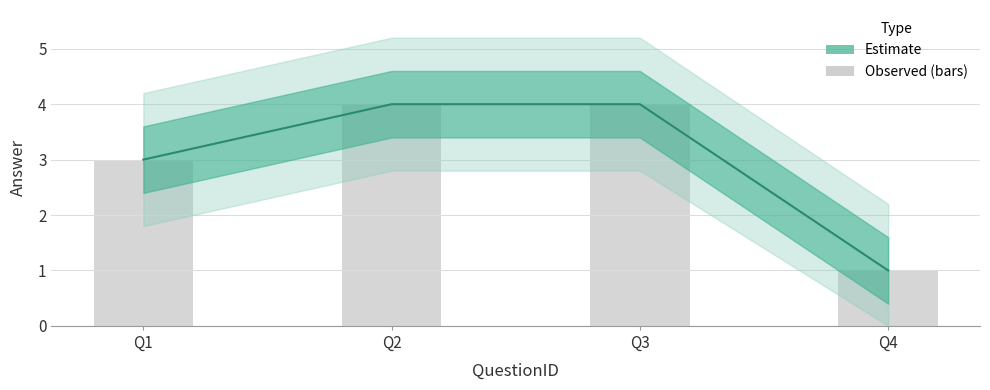

Approximately how many times larger is the value at Q3 compared to Q4?

4.0